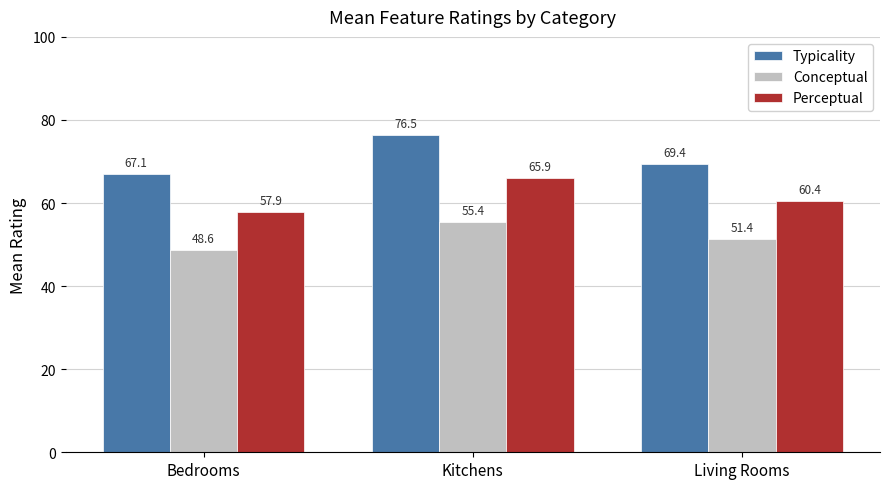

At which label does Typicality first exceed 69?

Kitchens